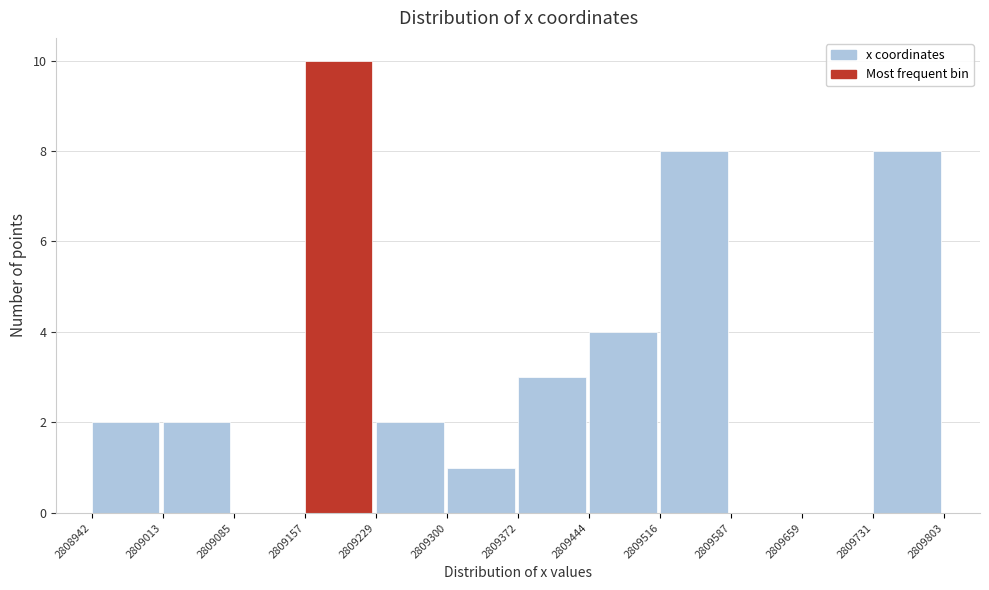

Which range on the x-axis has the tallest bar?

2809157 to 2809229